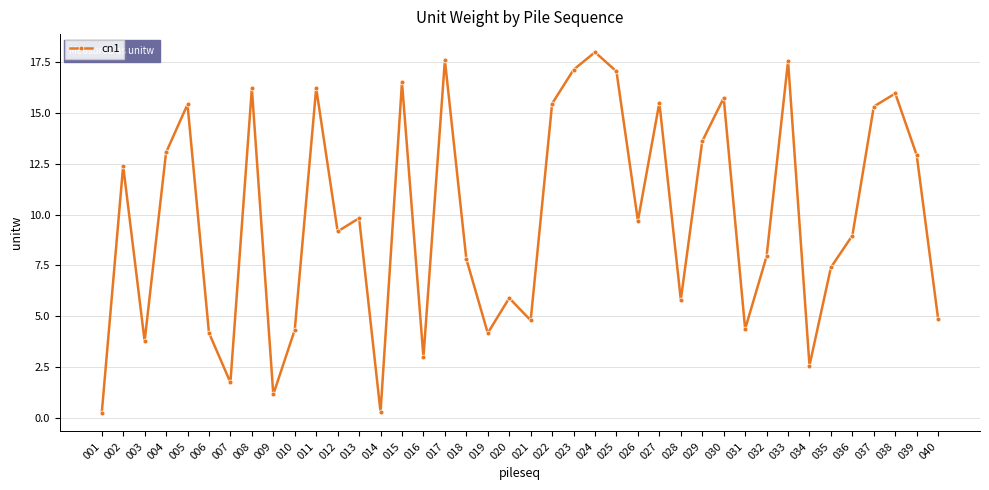

What is the greatest value displayed?

18.0